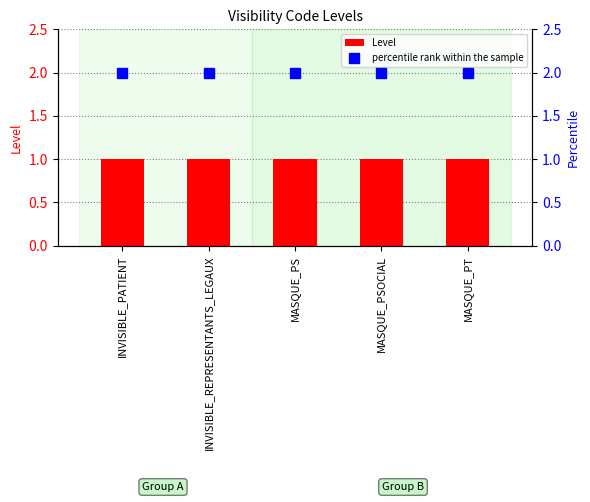

Reading left to right, list all the values displayed in this chart.

Level: INVISIBLE_PATIENT=1	INVISIBLE_REPRESENTANTS_LEGAUX=1	MASQUE_PS=1	MASQUE_PSOCIAL=1	MASQUE_PT=1
percentile rank within the sample: INVISIBLE_PATIENT=2	INVISIBLE_REPRESENTANTS_LEGAUX=2	MASQUE_PS=2	MASQUE_PSOCIAL=2	MASQUE_PT=2